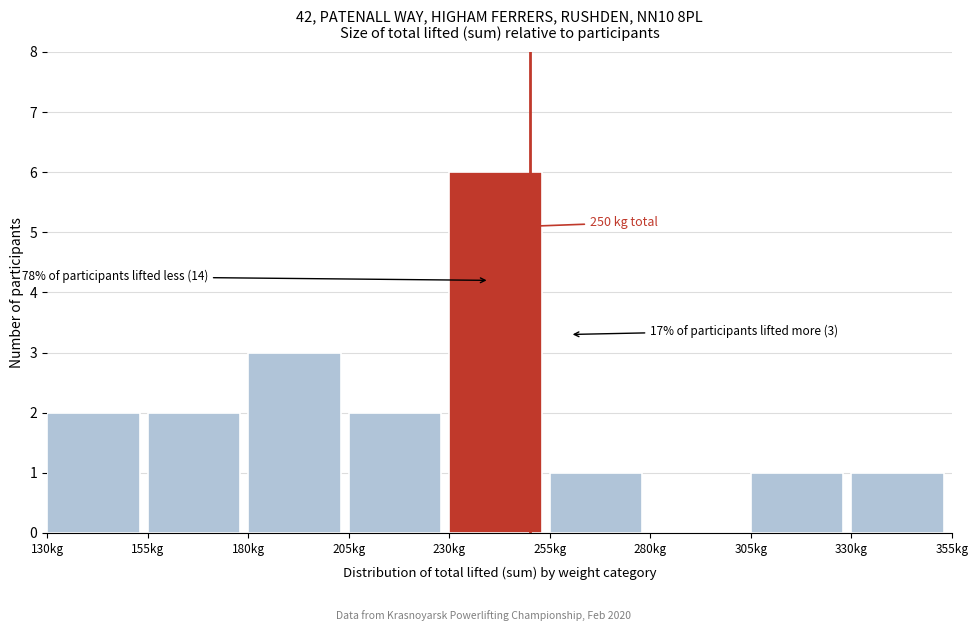

Which range on the x-axis has the tallest bar?

230 to 255